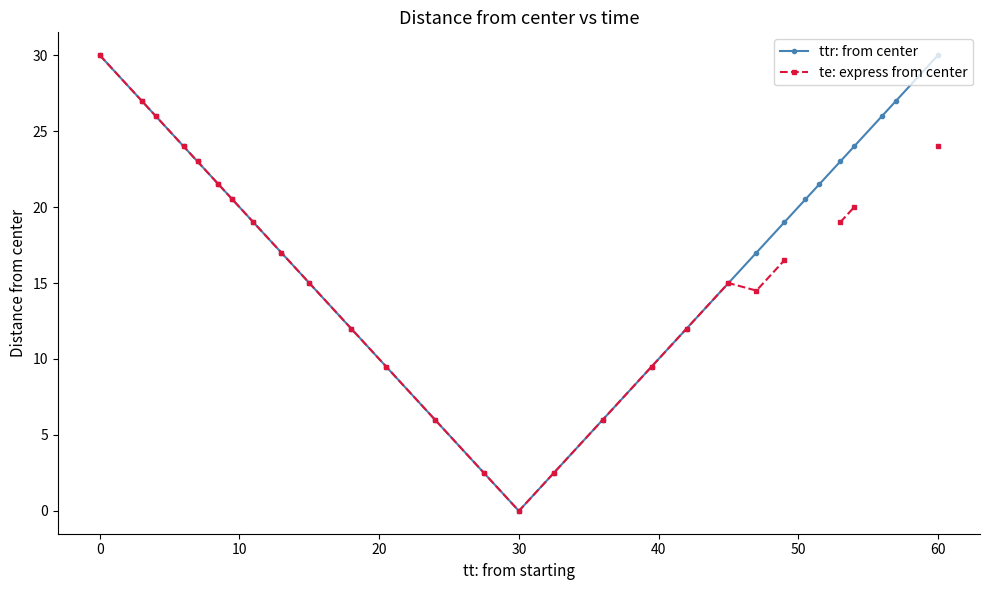

What are all the series names shown in the legend?

ttr: from center, te: express from center